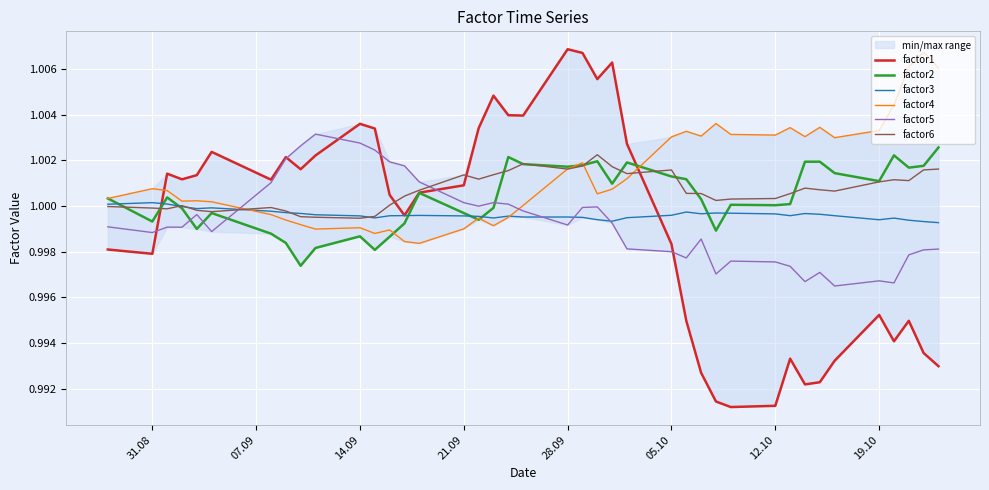

The value of factor4 at 28.09 is 1.6. True or false?

False